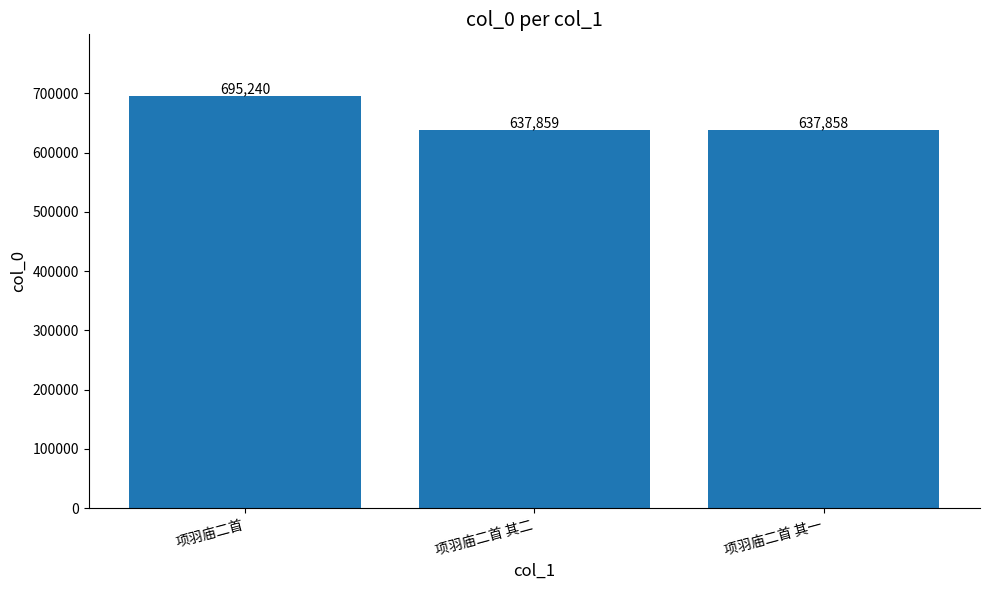

What is the label of the 3rd bar from the right?

项羽庙二首